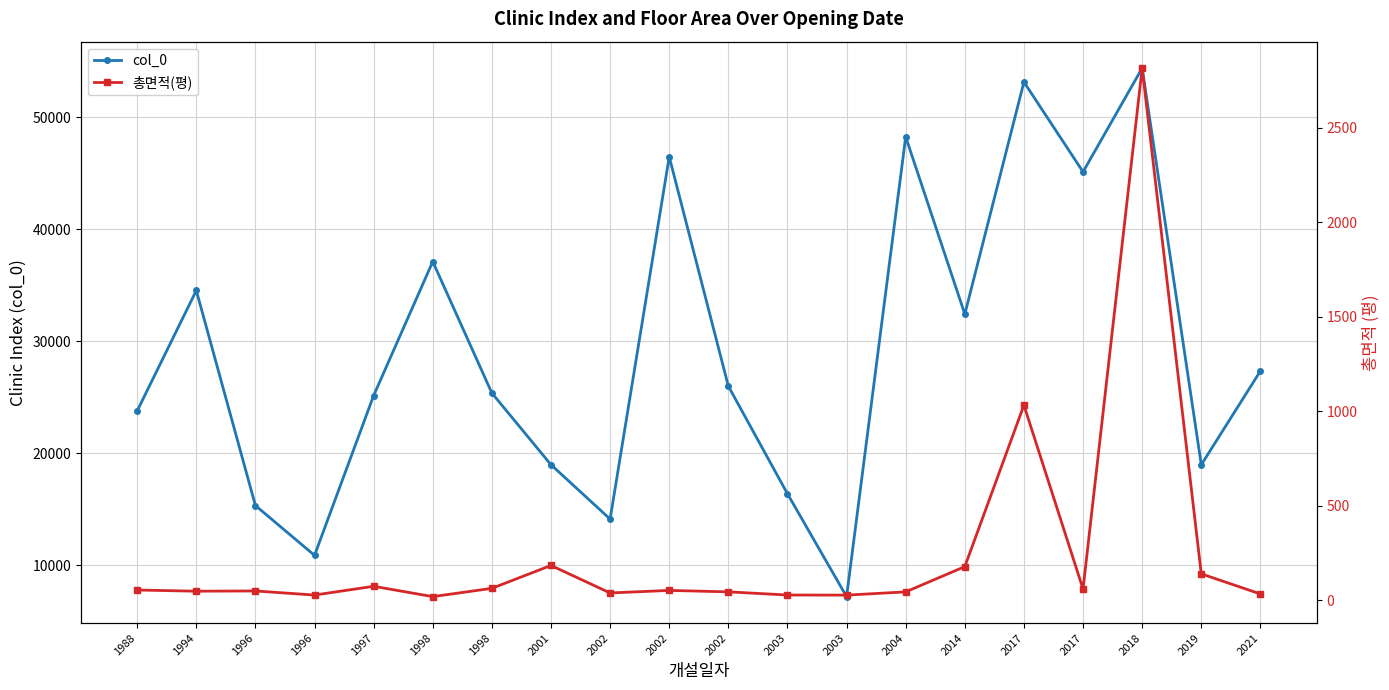

How many data points in 총면적(평) are above 52?

10